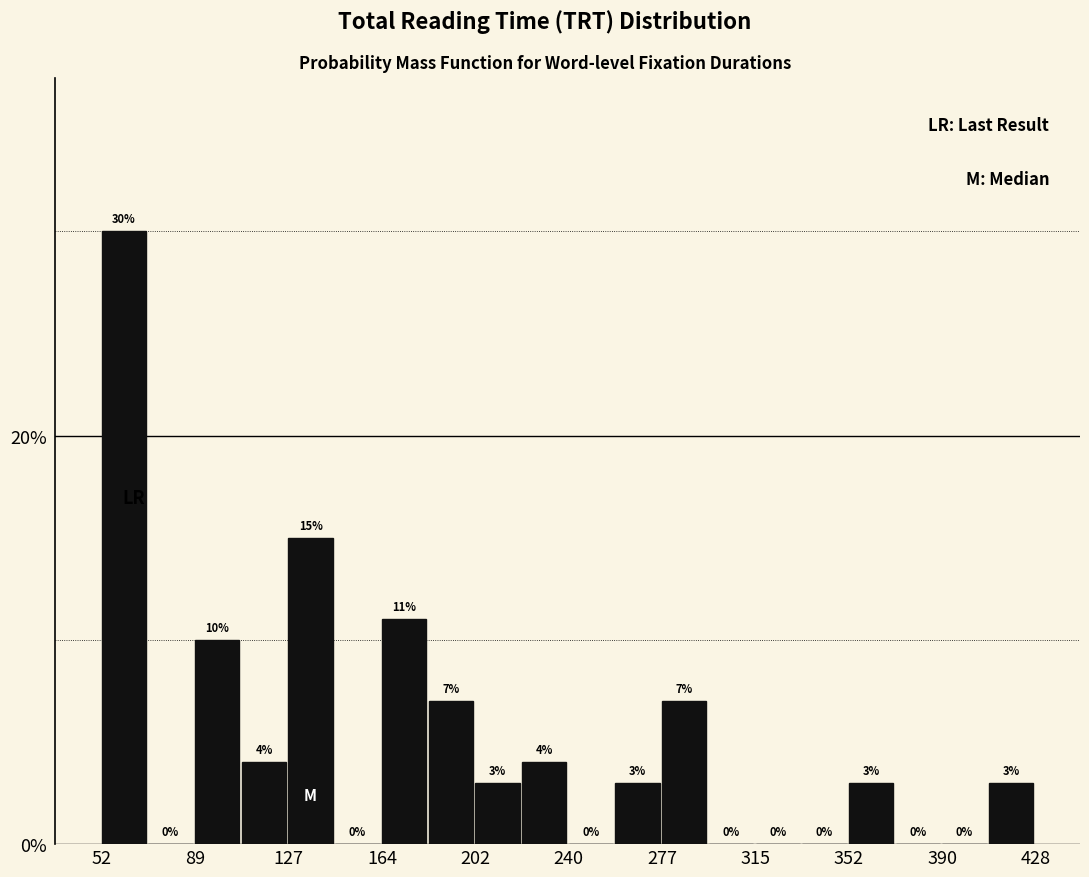

Around what value on the x-axis is the tallest bar? Give the approximate position of its centre, as read against the axis.

60